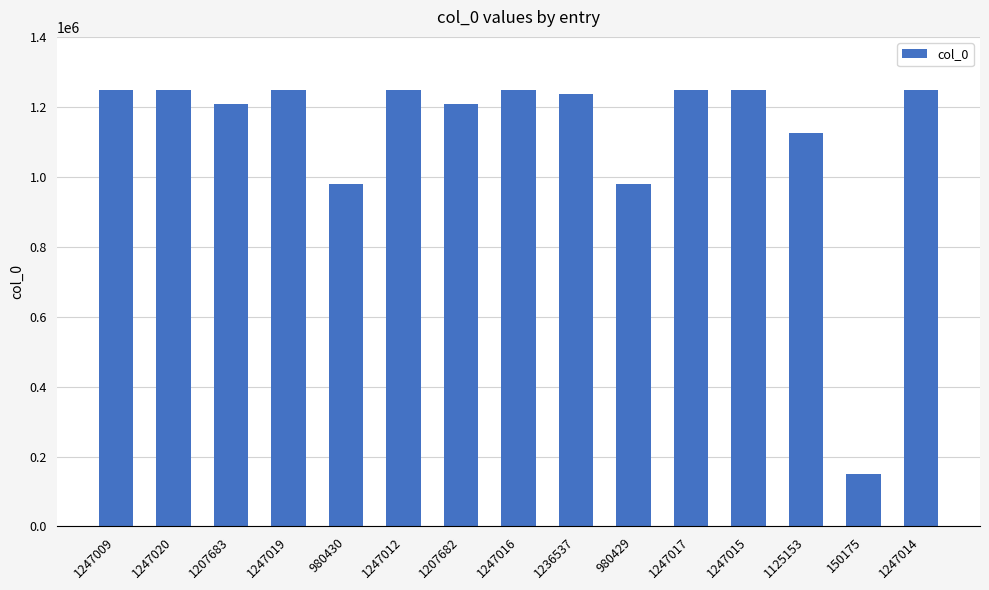

True or false: the data shows 980429 at 980429.

True